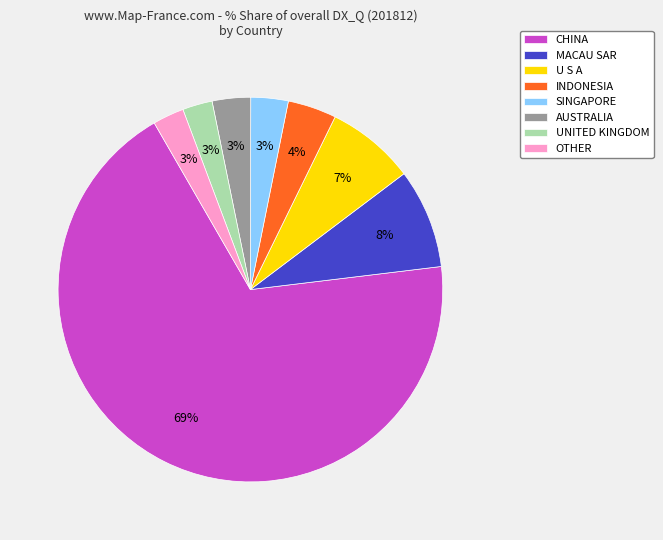

True or false: CHINA accounts for 59% of the total.

False